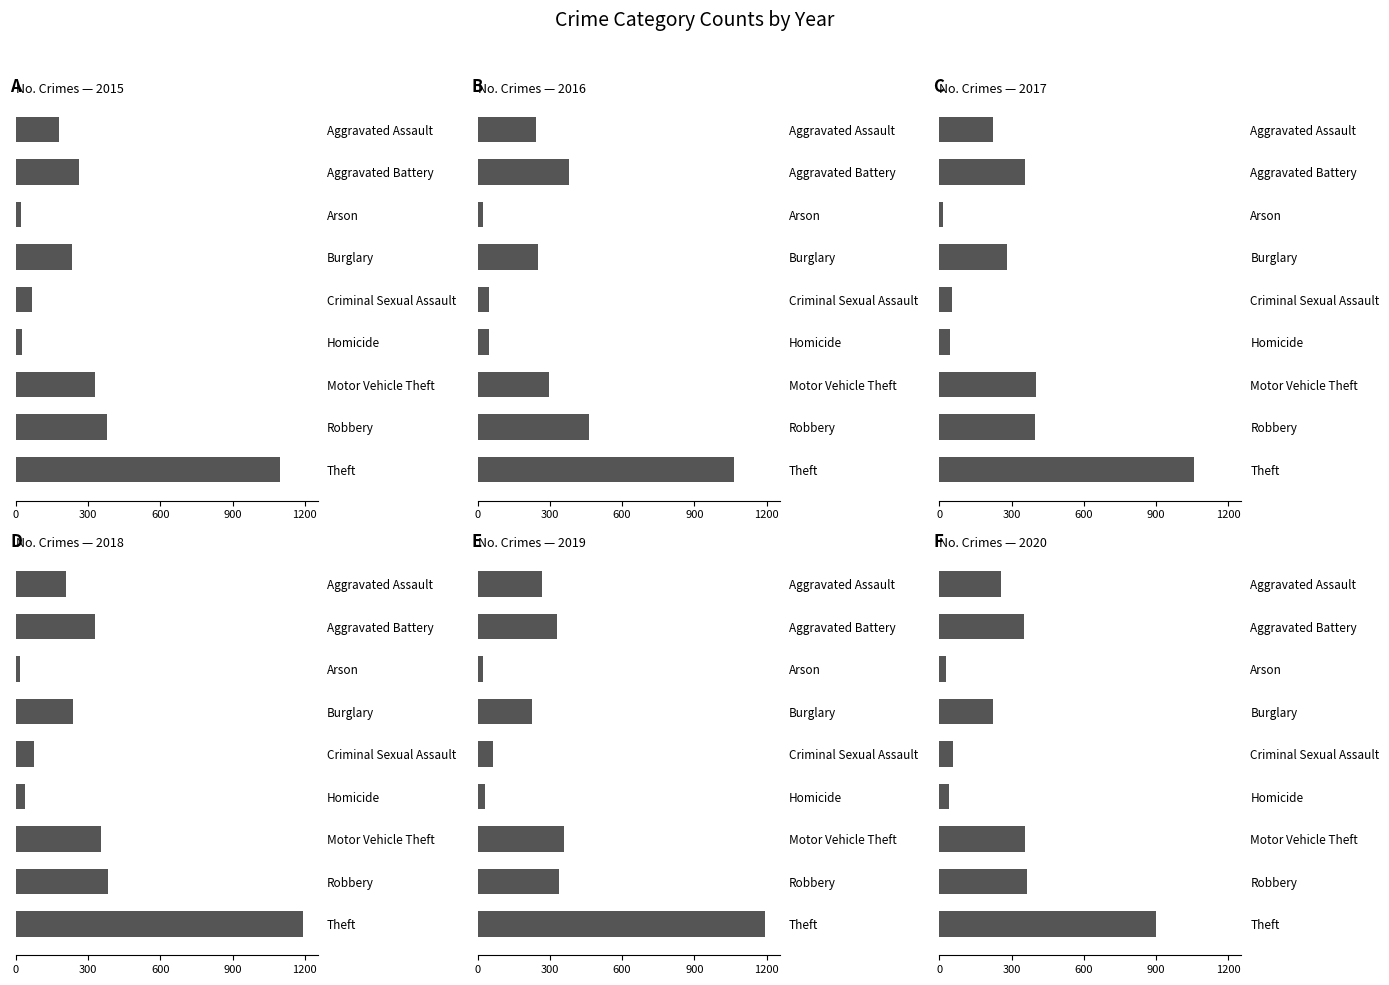

What is the value of the 2016 bar at the 5th from the left?

46